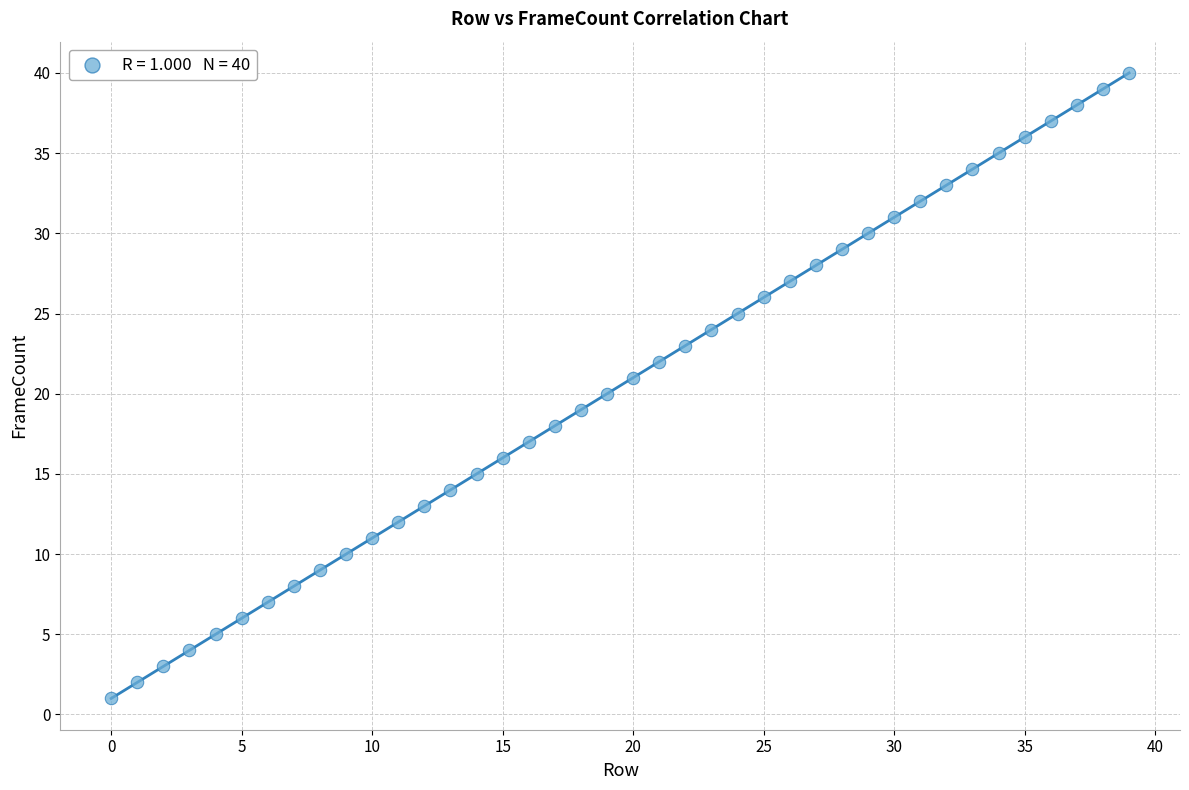

What is the range of Y values (max minus min)?

39